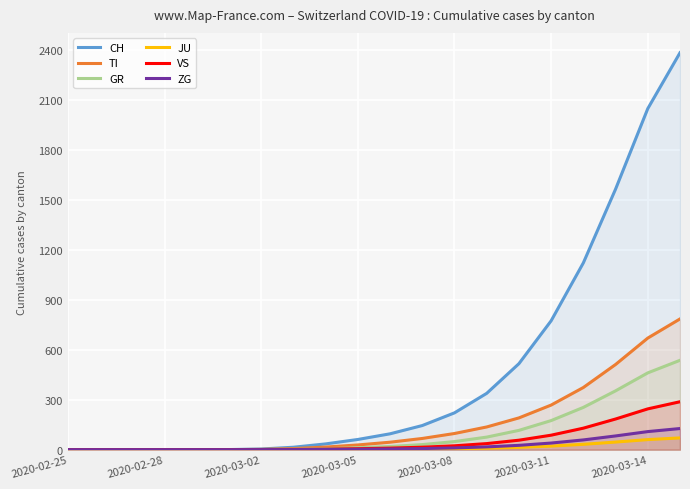

How many values in VS are above zero?

17